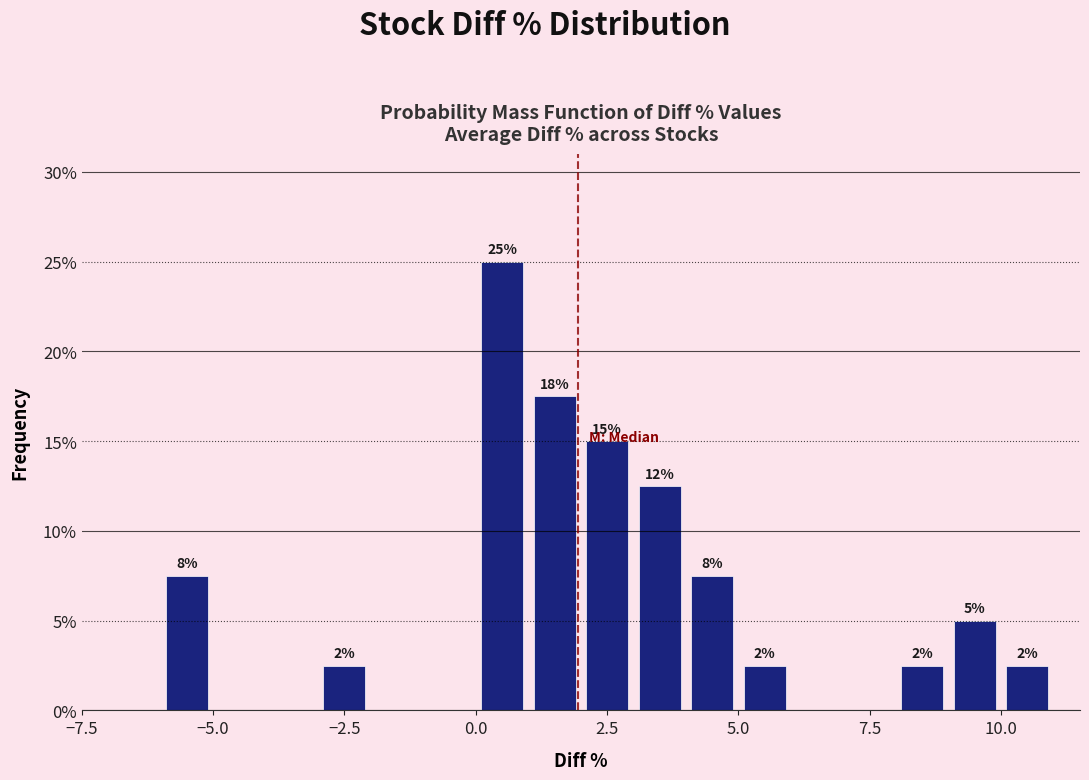

Around what value on the x-axis is the tallest bar? Give the approximate position of its centre, as read against the axis.

0.5